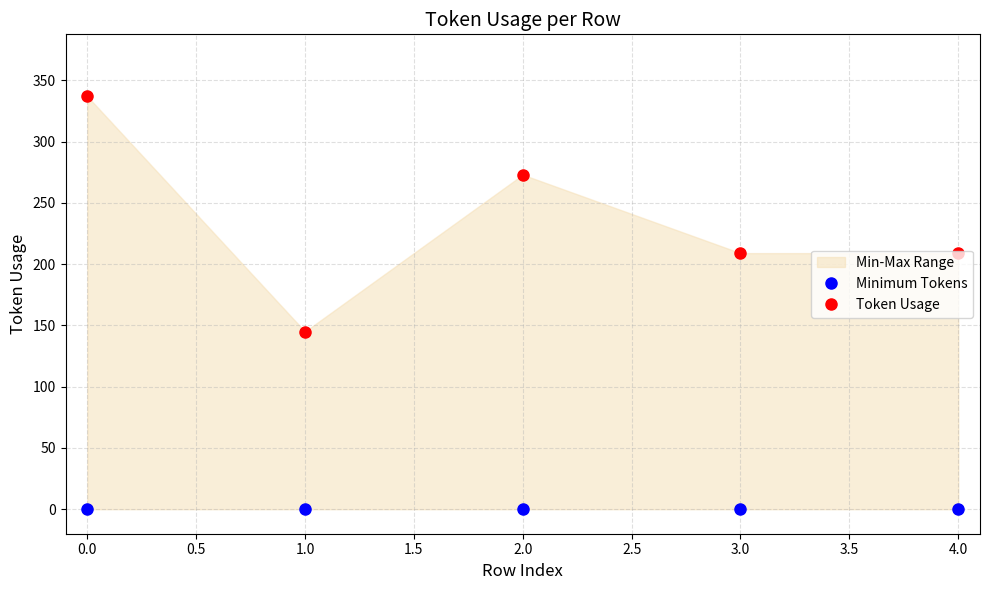

Reading right to left, what are all the values shown in this chart?

Minimum Tokens: 0	0	0	0	0
Token Usage: 209	209	273	145	337